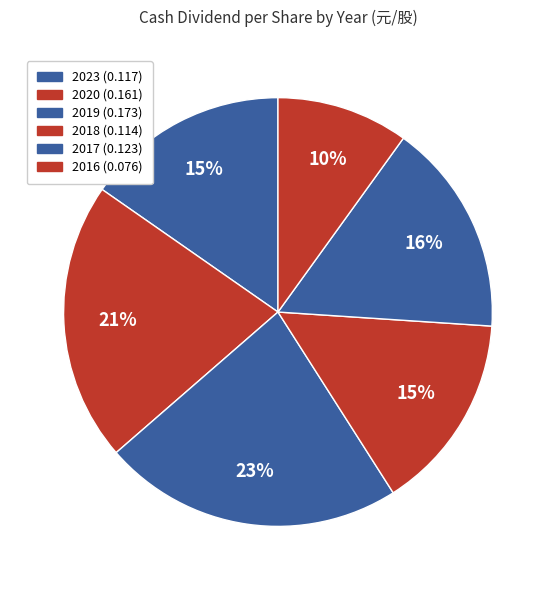

How many slices are in this pie chart?

6